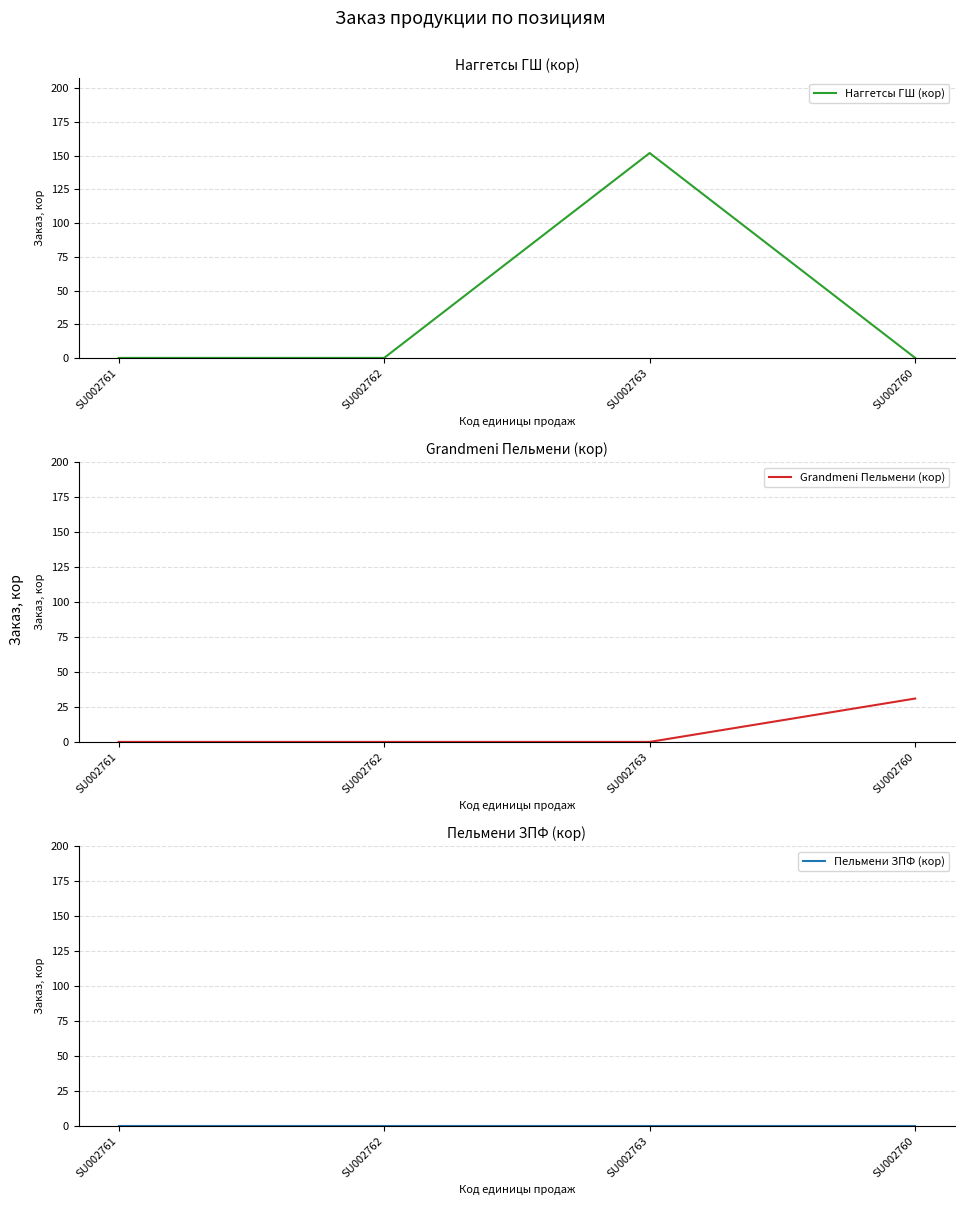

How many series are shown in this chart?

3